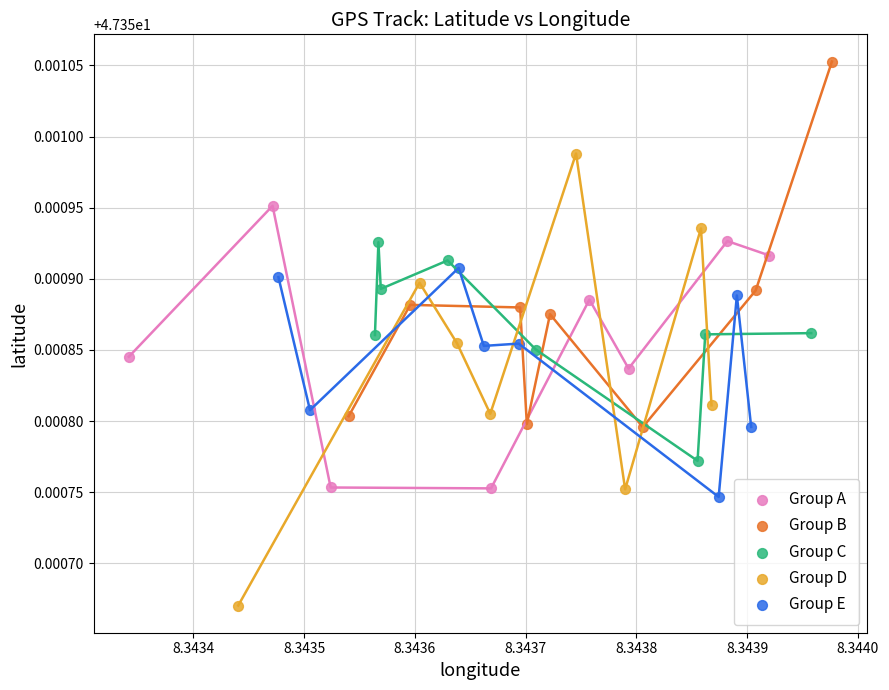

Which series has the widest spread of Y values?

Group D